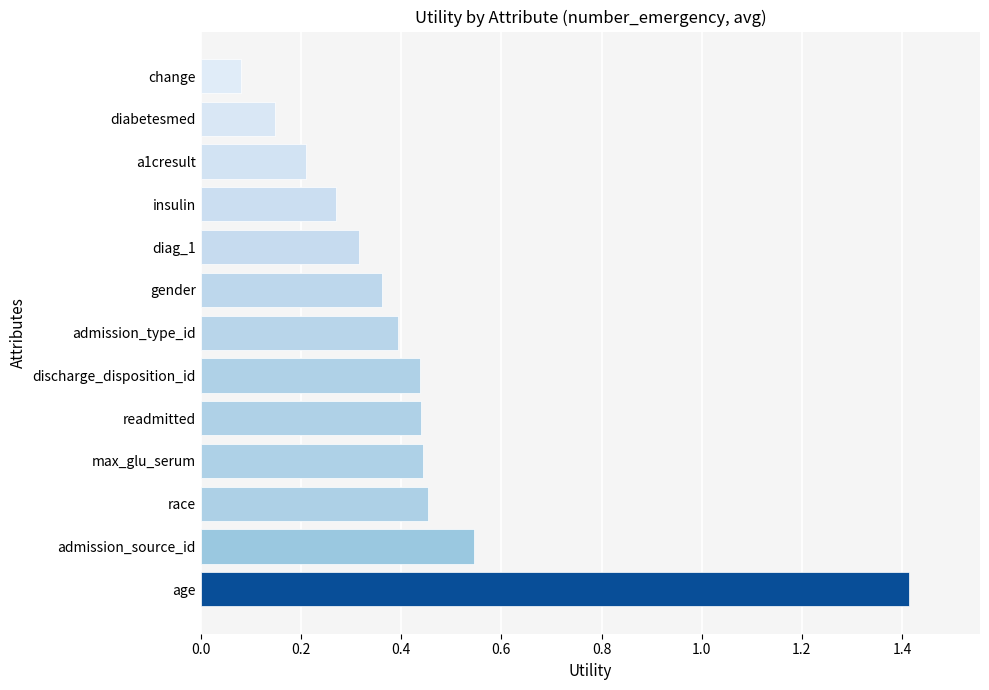

What is the greatest value displayed?

1.4